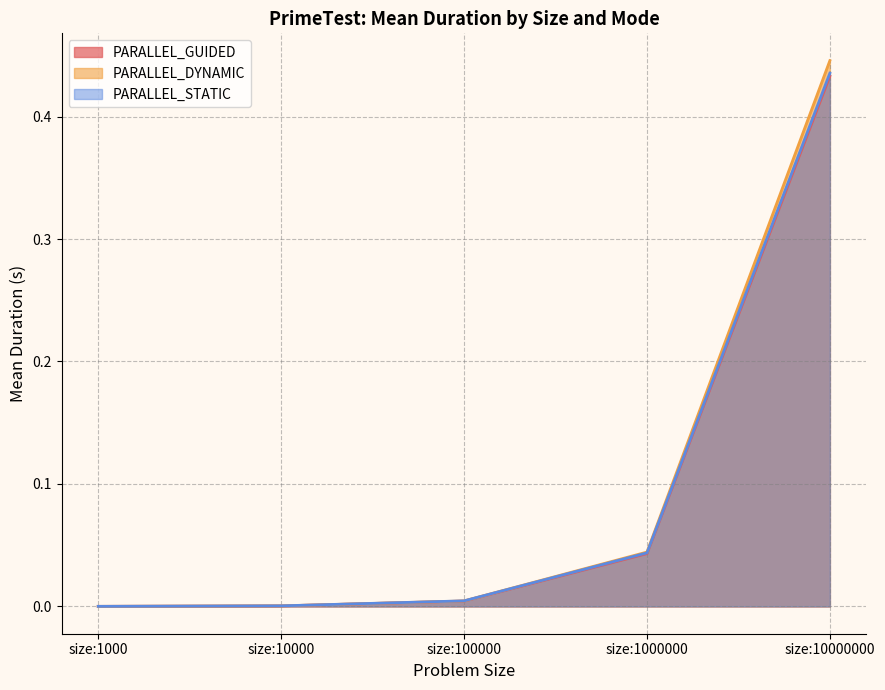

How many distinct data groups are displayed?

3